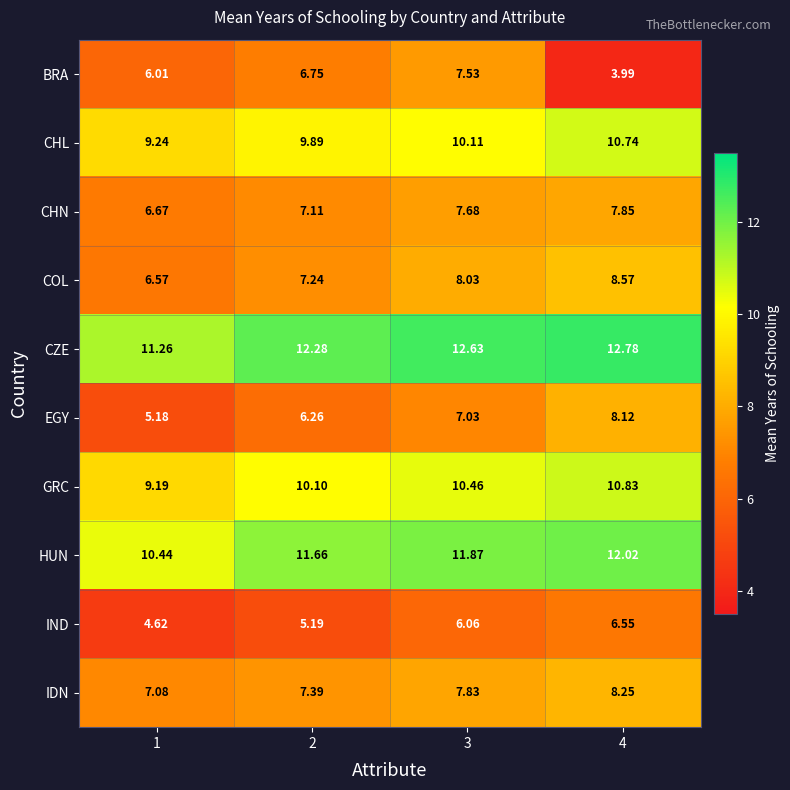

Which category has the highest value across all series?

4